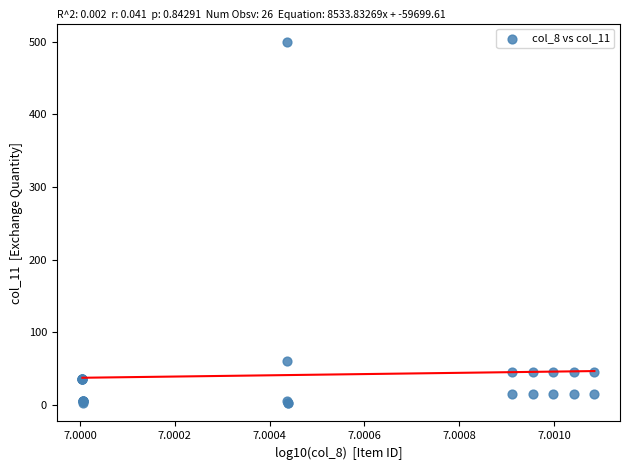

What Y value in the scatter plot is closest to 251?

60